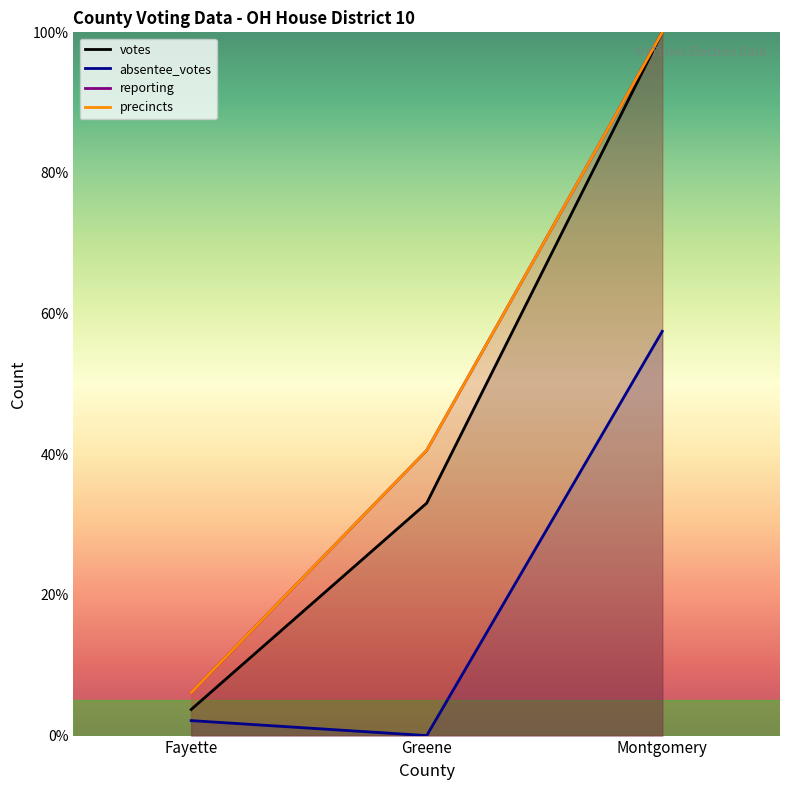

What is the value of the absentee_votes point at the 1st from the left?

2.1